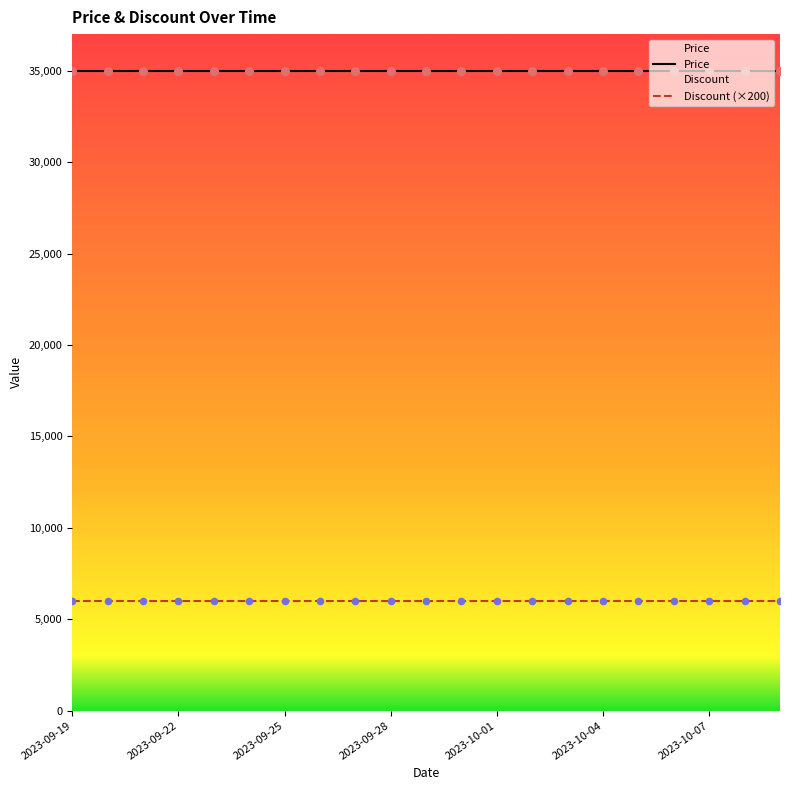

What are all the series names shown in the legend?

Price, Discount